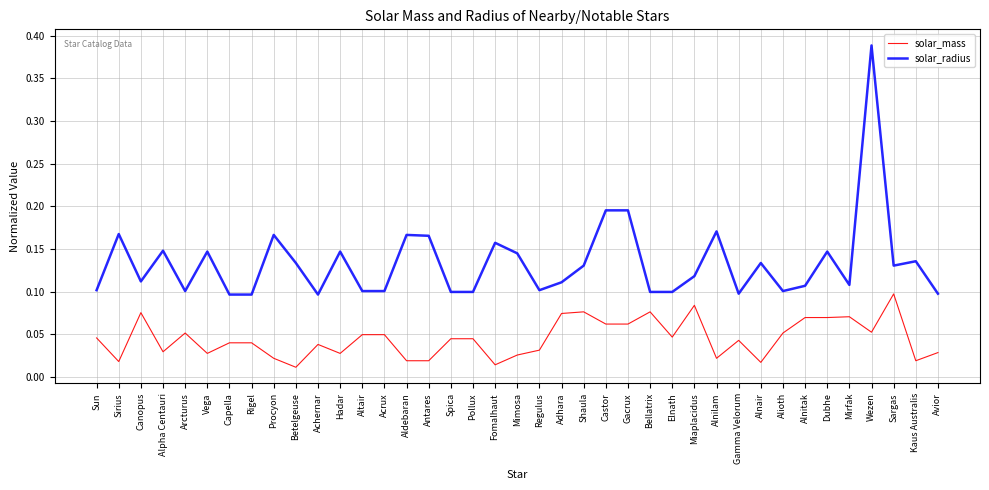

List the series in order of their peak value, highest first.

solar_radius, solar_mass